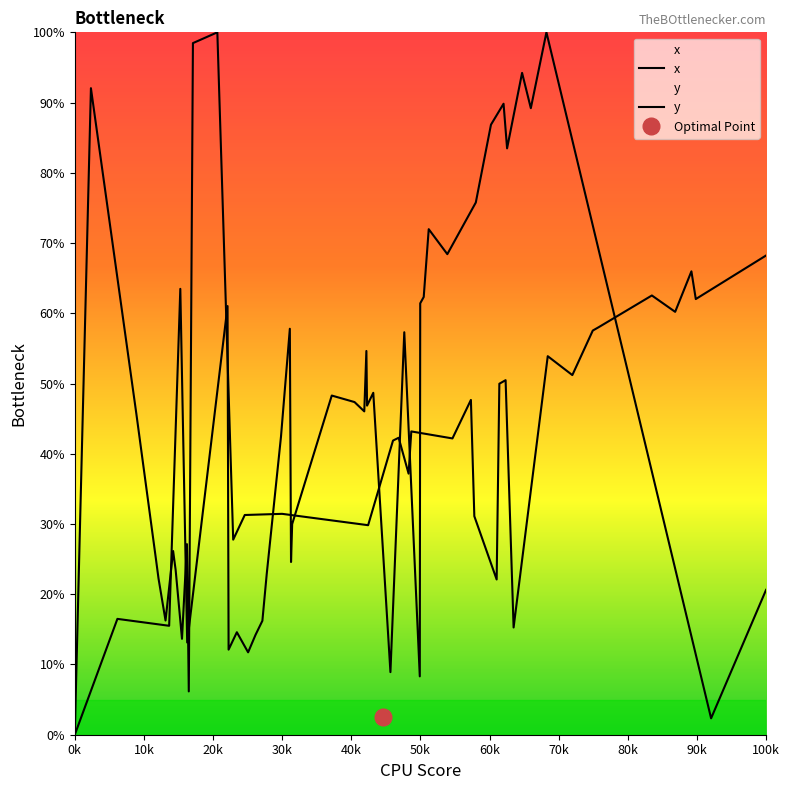

What are all the series names shown in the legend?

x, y